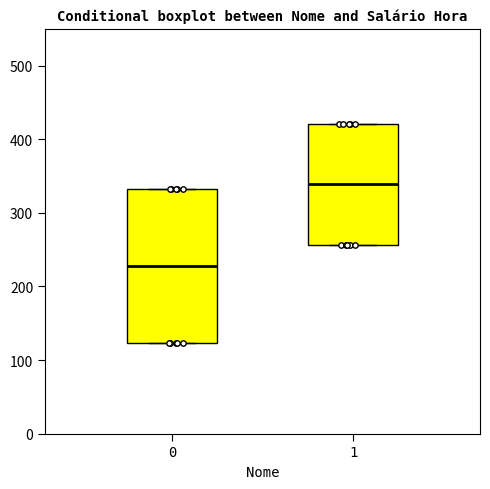

Which box is the tallest, from its lower edge to its upper edge?

0